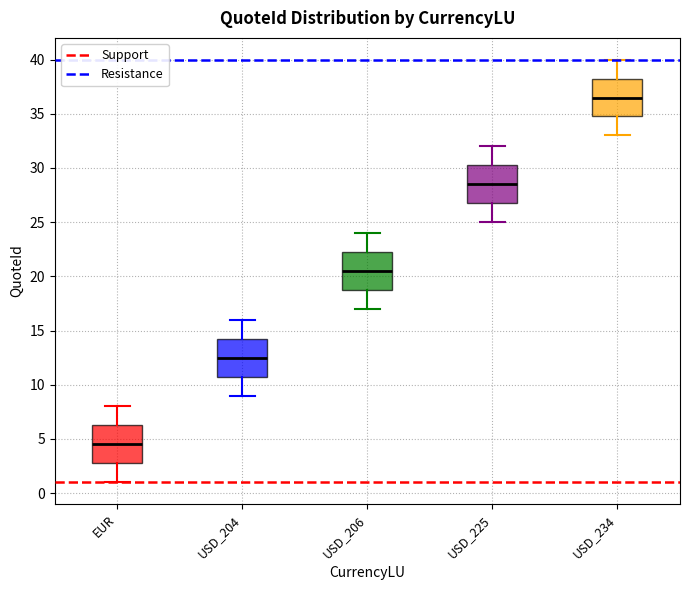

Reading left to right, transcribe this box plot: for each box, give where its median line is, the range the box spans, and where its two whiskers end, as read against the y-axis. The values are not printed on the chart, so give them approximately, as read against the axis.

EUR: median 4.5, box 3.0 to 6.5, whiskers 1.0 to 8.0
USD_204: median 12.5, box 11.0 to 14.5, whiskers 9.0 to 16.0
USD_206: median 20.5, box 19.0 to 22.5, whiskers 17.0 to 24.0
USD_225: median 28.5, box 27.0 to 30.5, whiskers 25.0 to 32.0
USD_234: median 36.5, box 35.0 to 38.5, whiskers 33.0 to 40.0